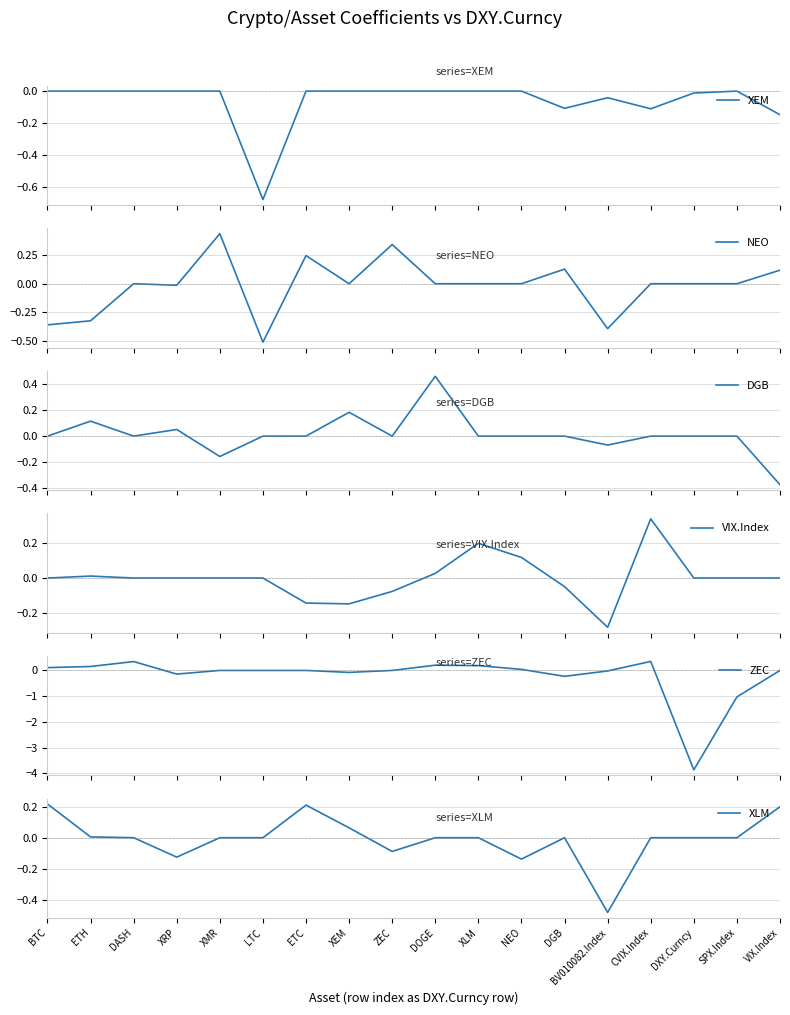

How many data points does each series have?

18